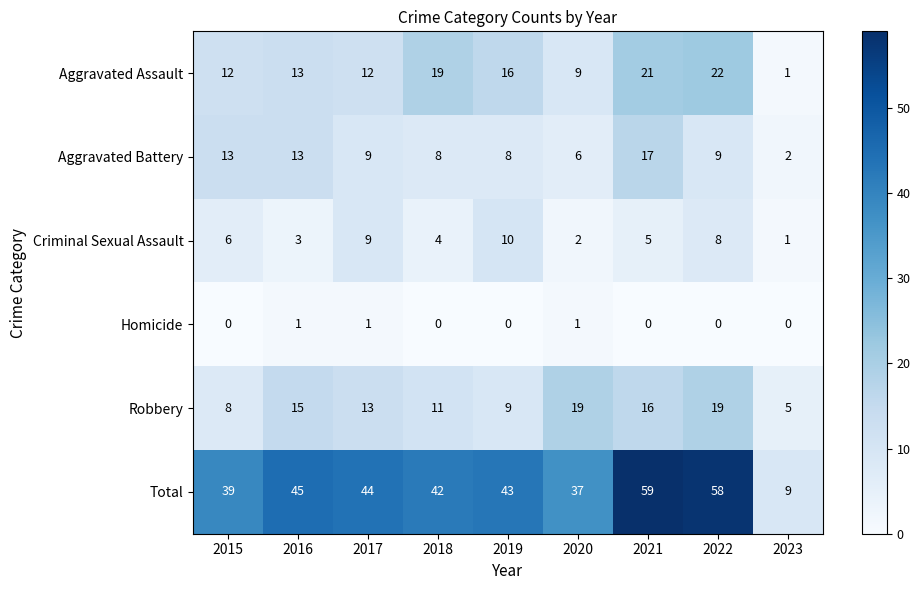

Which series has the largest range (max minus min)?

Total